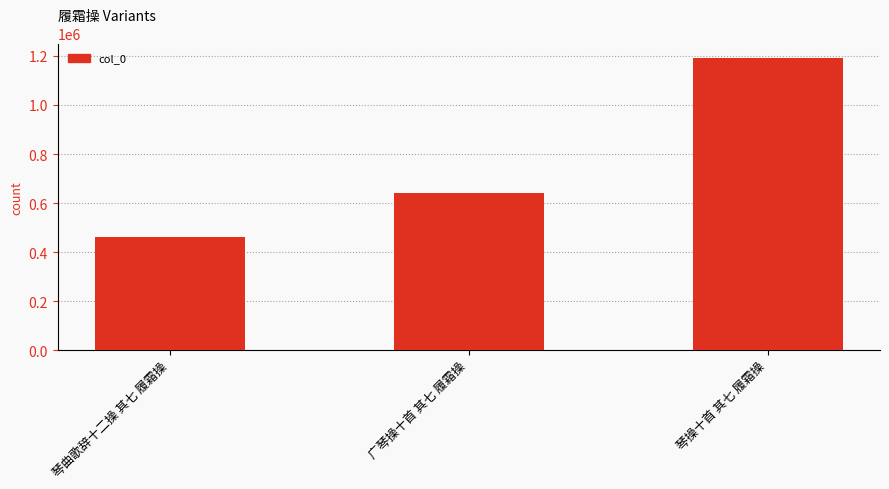

What is the sum of the values at 琴曲歌辞十二操 其七 履霜操 and 琴操十首 其七 履霜操?

1652602